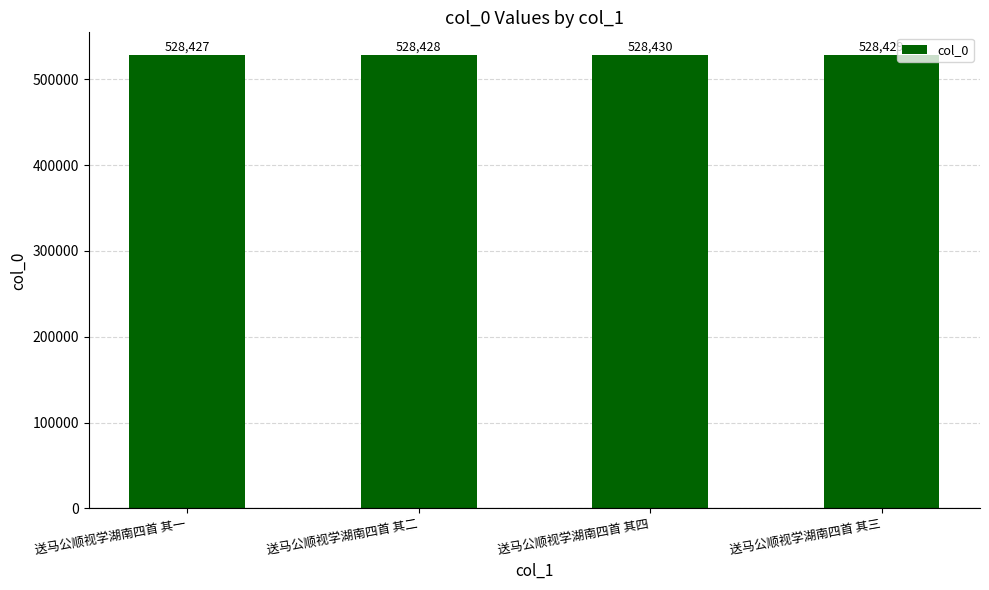

Which has a higher value, 送马公顺视学湖南四首 其二 or 送马公顺视学湖南四首 其四?

送马公顺视学湖南四首 其四